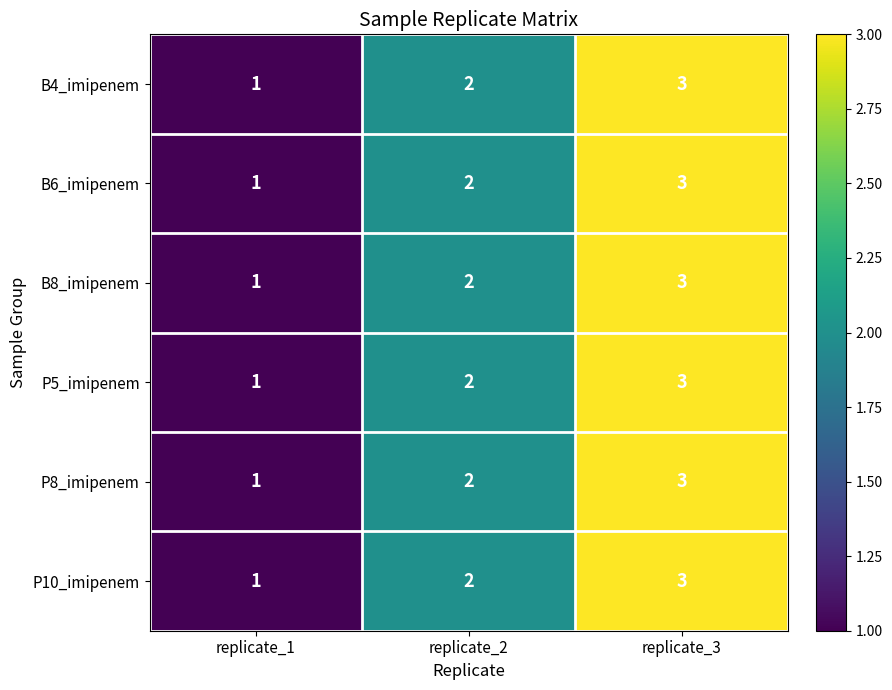

Which label corresponds to the largest value in the chart?

replicate_3